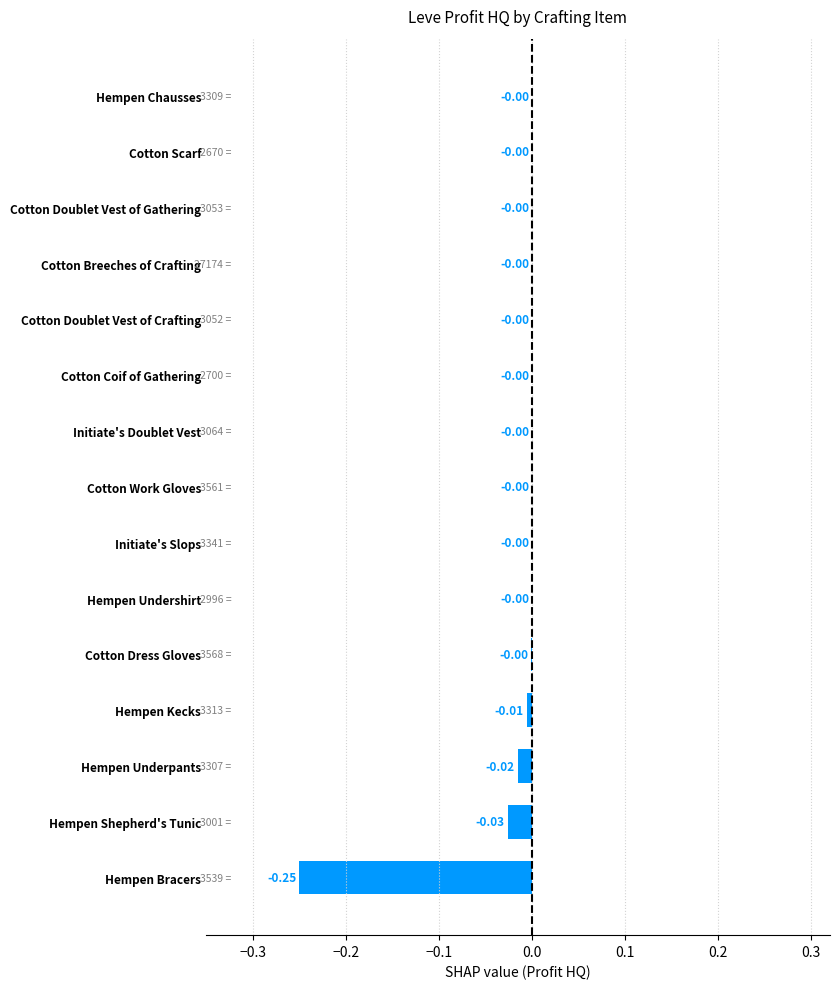

What is the sum of all values?

-0.3